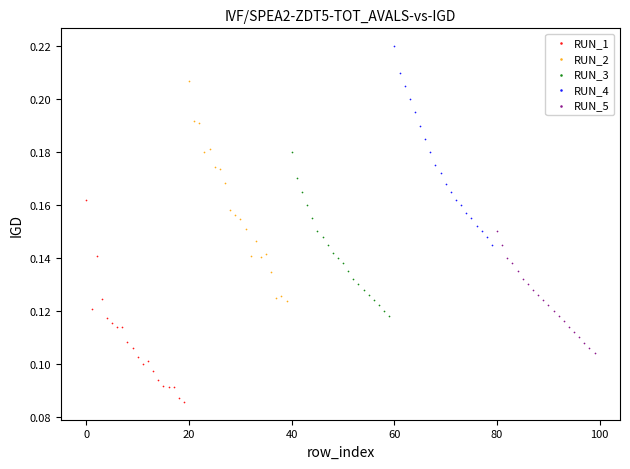

Which series contains the lowest Y value?

RUN_1